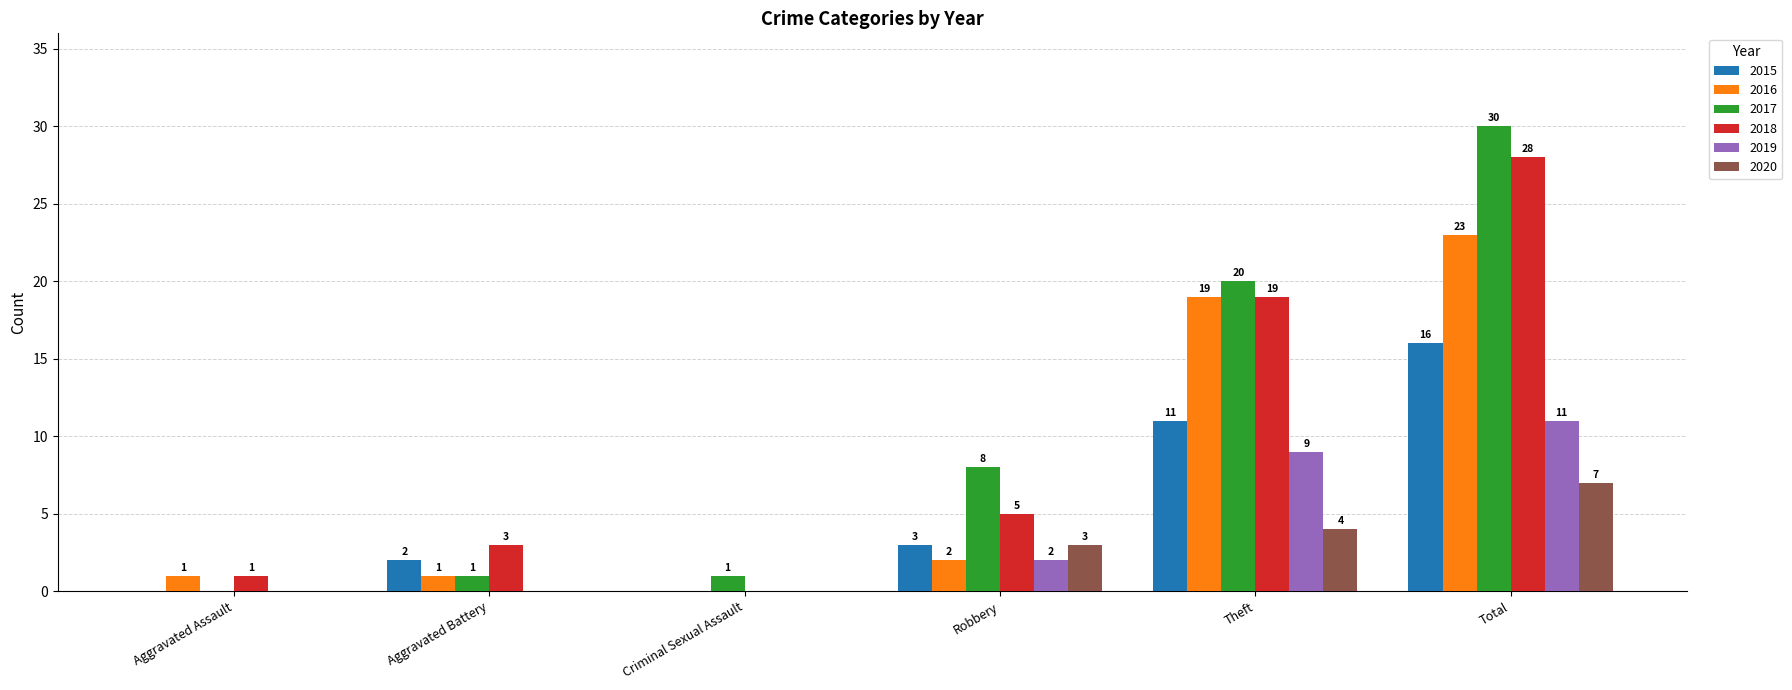

What is the approximate value of 2019 at Total?

11